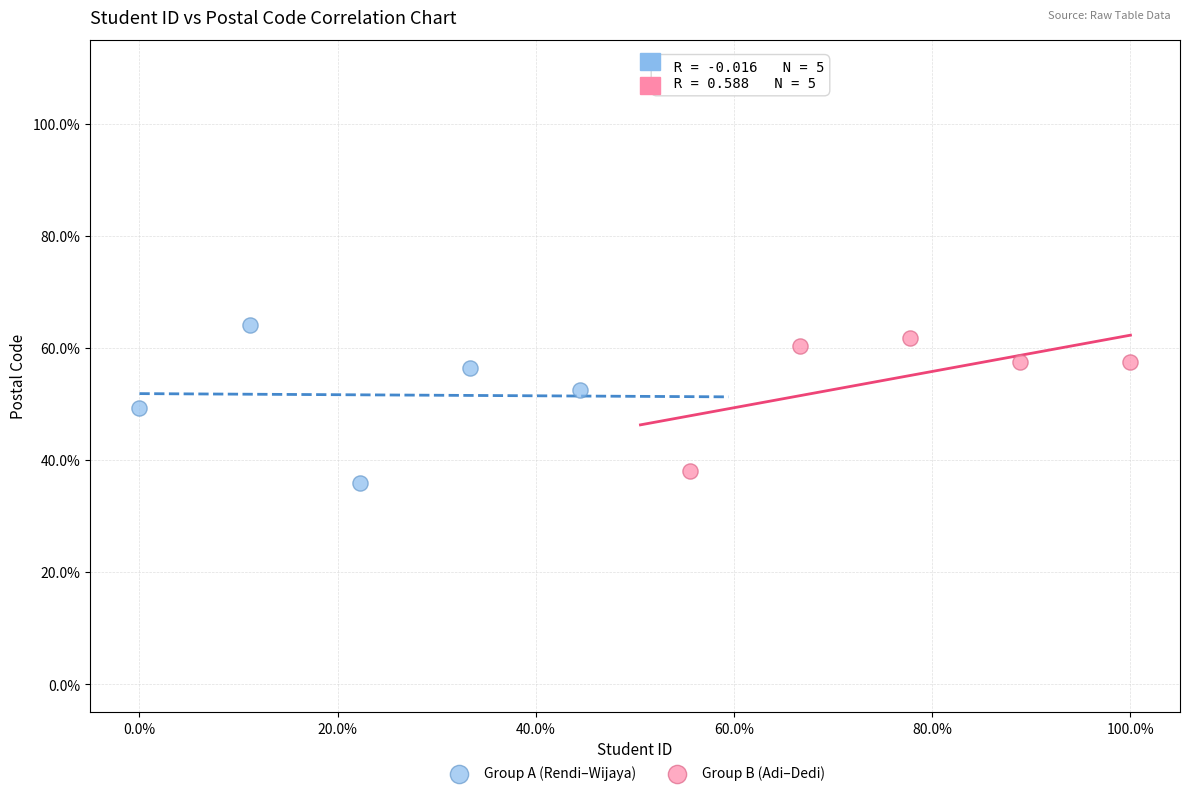

Which series has the largest Y range (max minus min)?

Group A (Rendi–Wijaya)